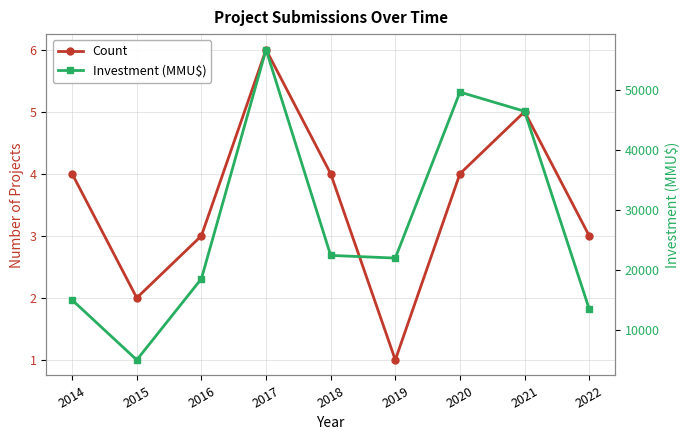

What is the lowest value of the Count series?

1